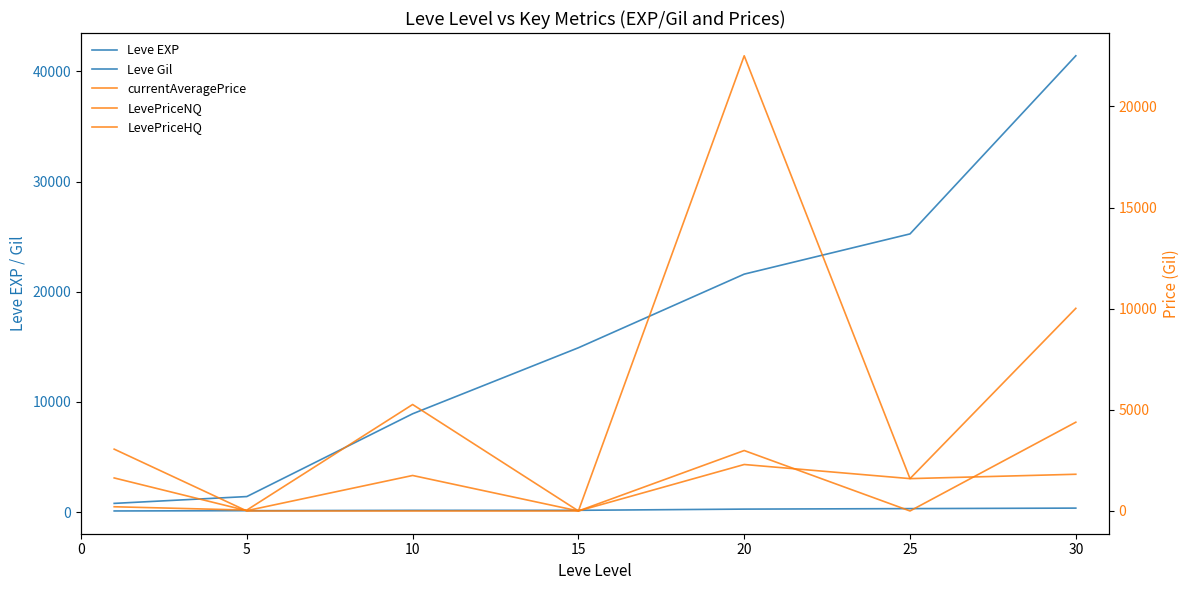

Which category has the highest value across all series?

30